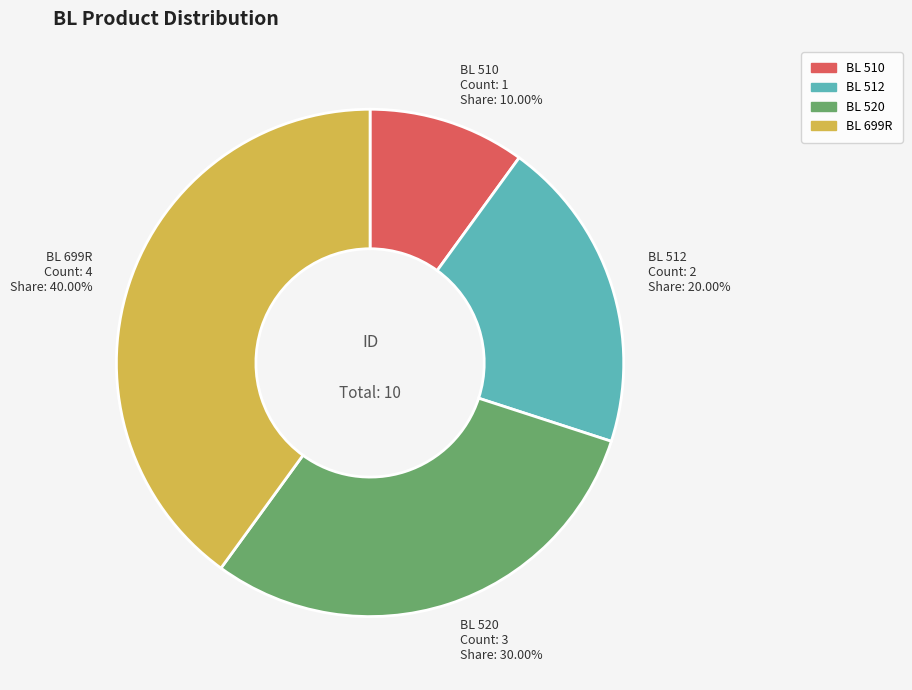

How much of the chart is everything except BL 699R?

60.0%